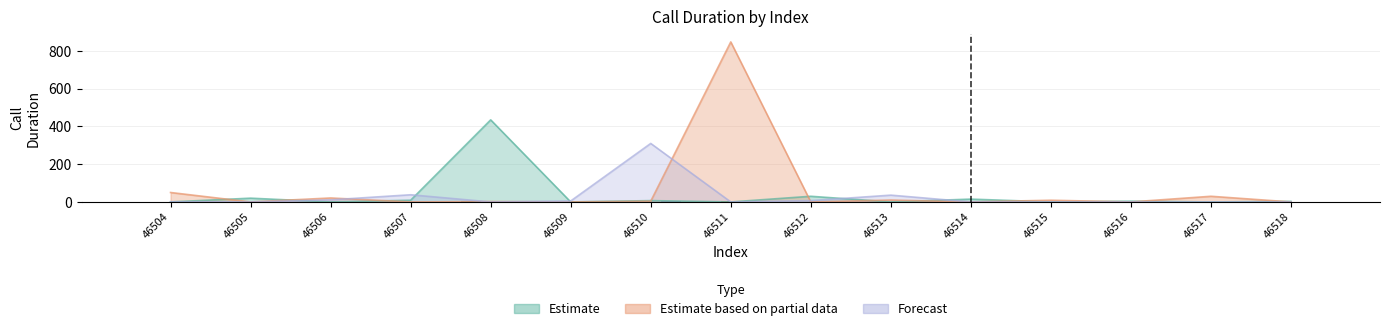

Which category has the lowest value in the Estimate series?

46504